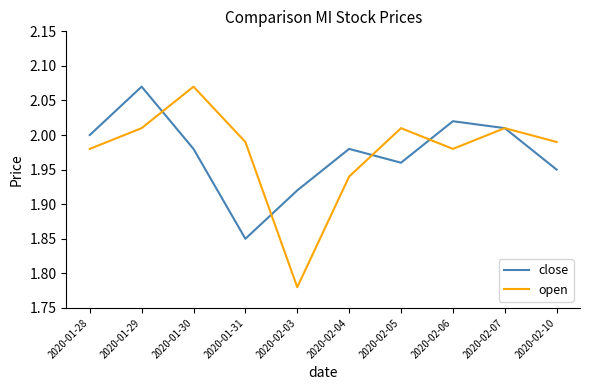

Which series has the widest spread of values?

open